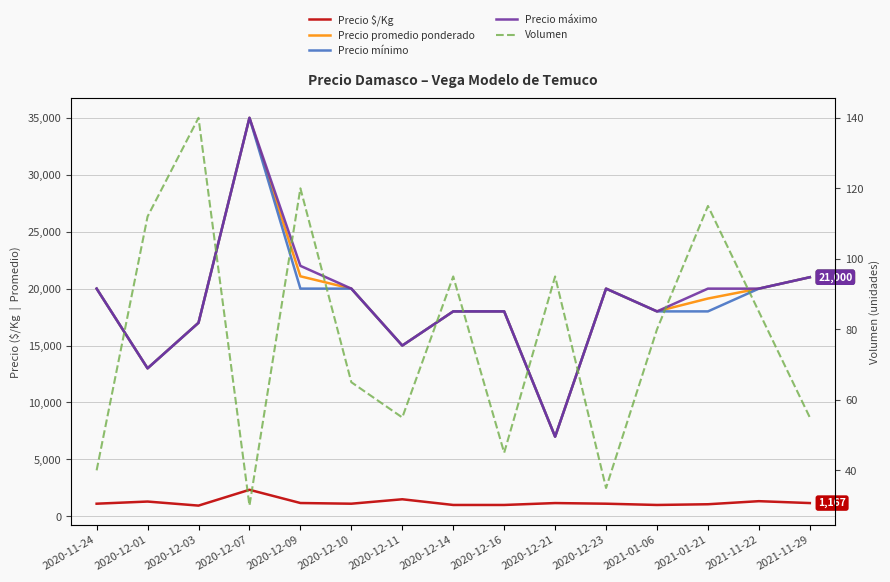

Is this an area chart (filled region under the line)?

No